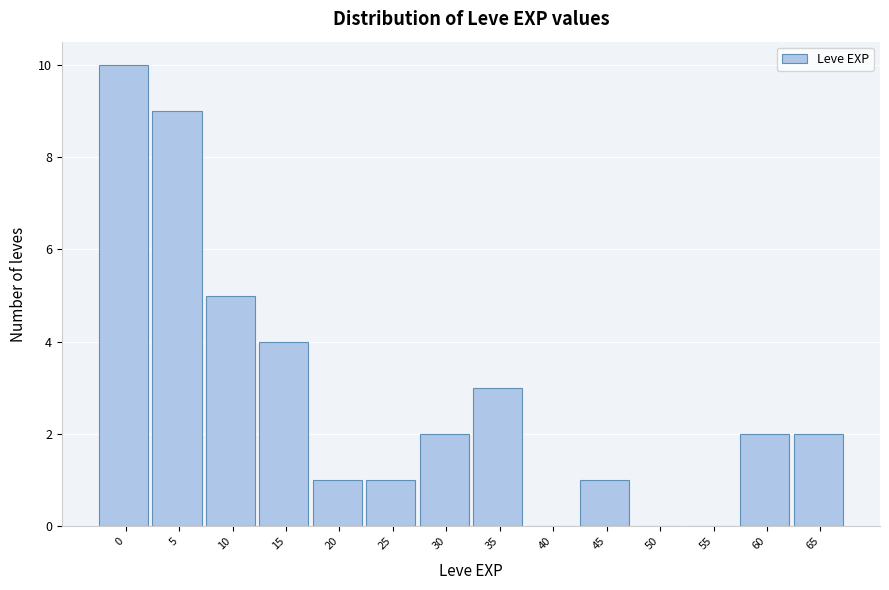

Reading left to right, list all the values displayed in this chart.

0=10	5=9	10=5	15=4	20=1	25=1	30=2	35=3	40=0	45=1	50=0	55=0	60=2	65=2